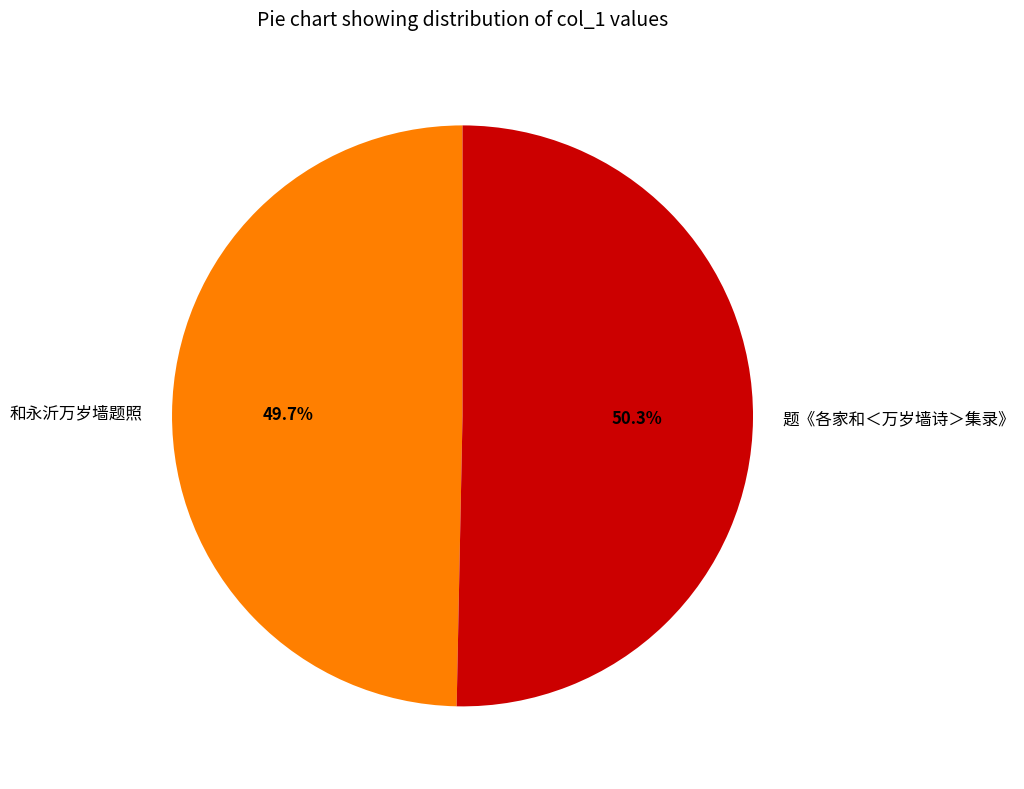

Which slice is the largest?

题《各家和＜万岁墙诗＞集录》